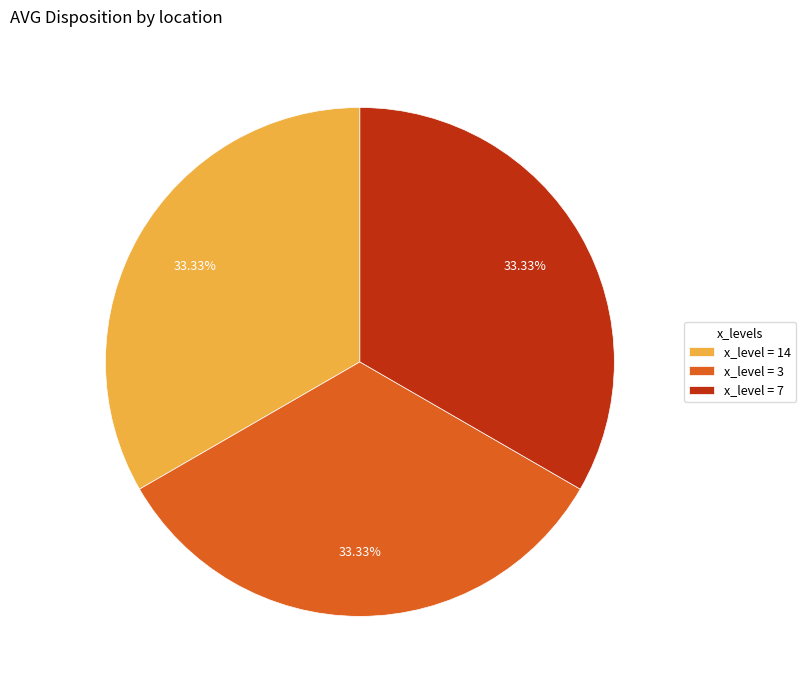

Is the sum of x_level = 14 and x_level = 3 greater than half?

Yes